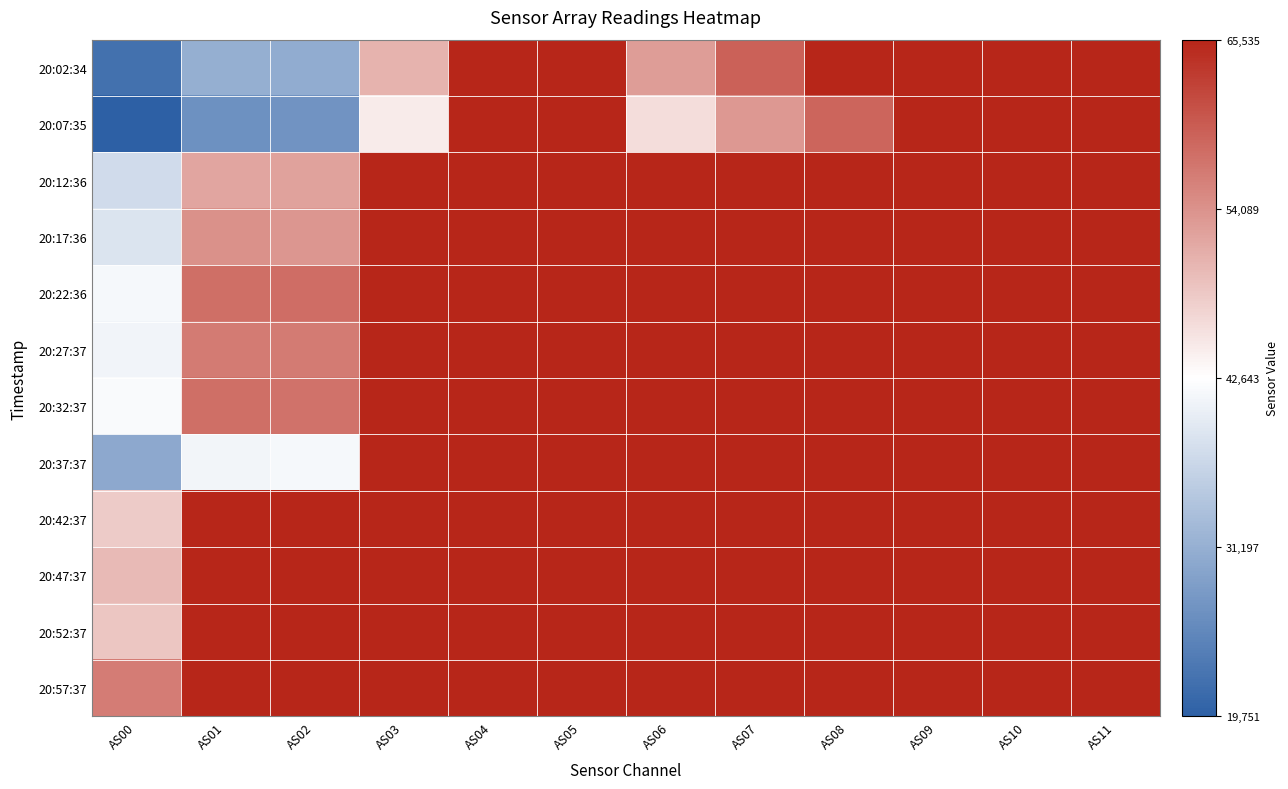

Which series has the largest range (max minus min)?

20:07:35